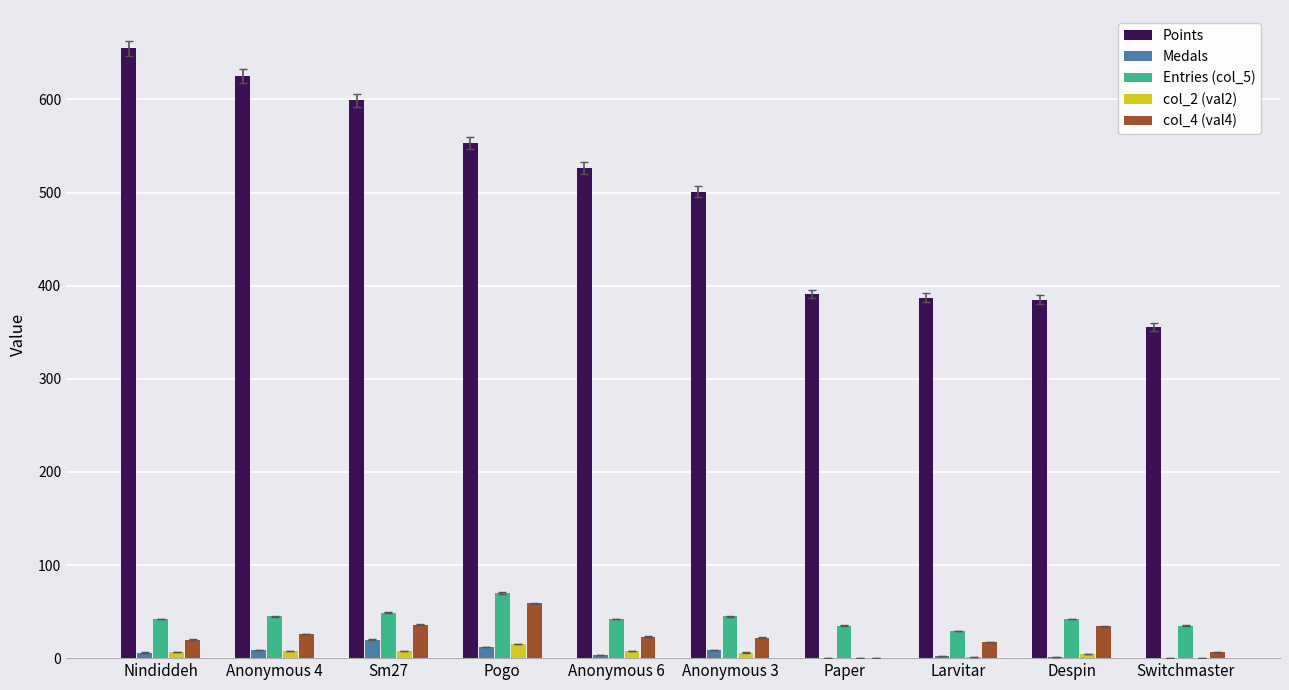

The Points series shows 868 at Pogo. True or false?

False